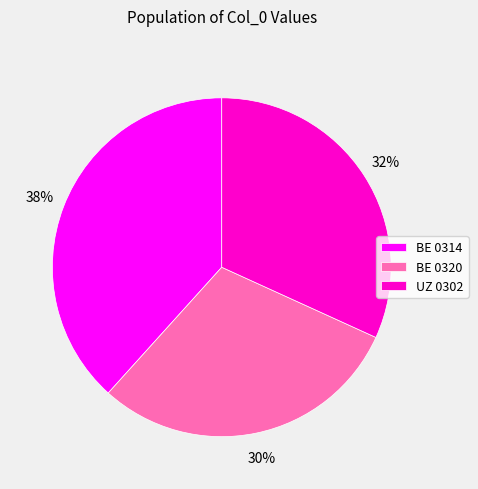

Between BE 0314 and BE 0320, which is larger?

BE 0314